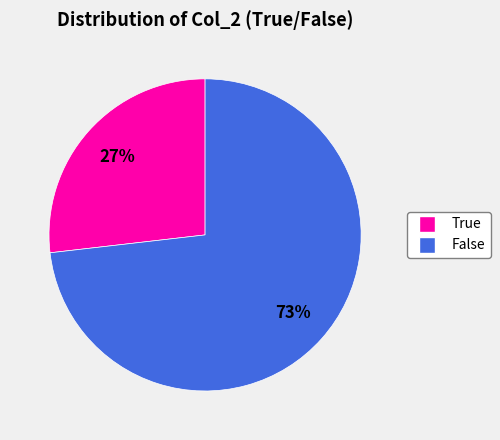

Is the sum of True and False greater than half?

Yes